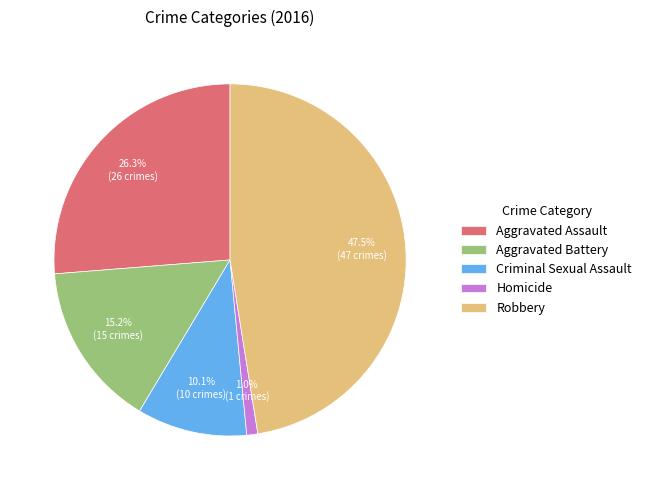

Which category has the biggest portion of the pie?

Robbery